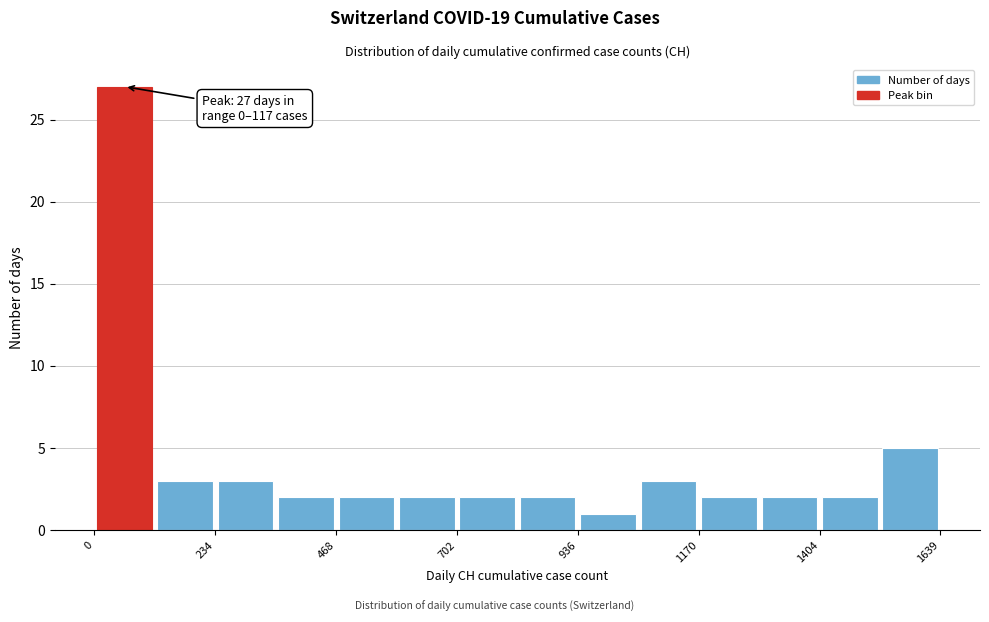

Read against the x-axis, roughly where is the centre of the tallest bar?

50